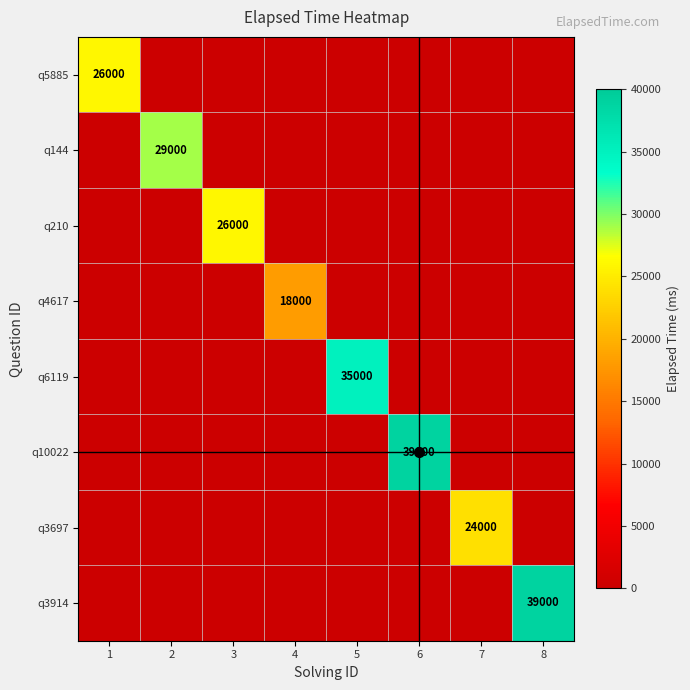

The value of q5885 at 1 is 16437. True or false?

False